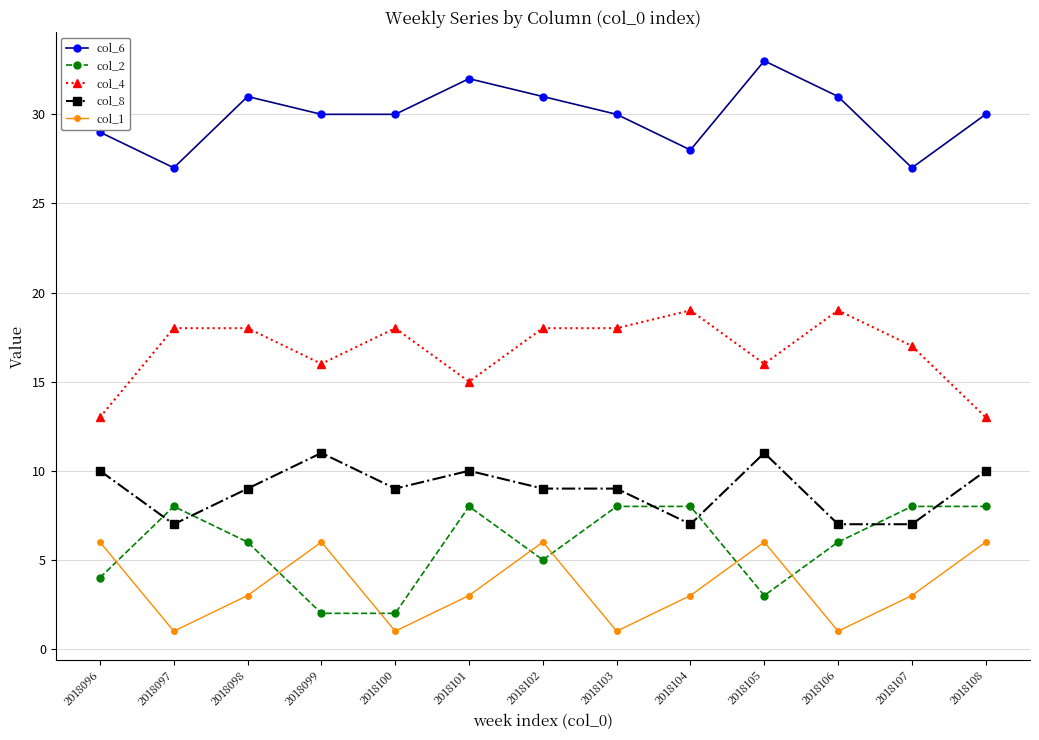

True or false: col_6 and col_1 cross at least once.

False